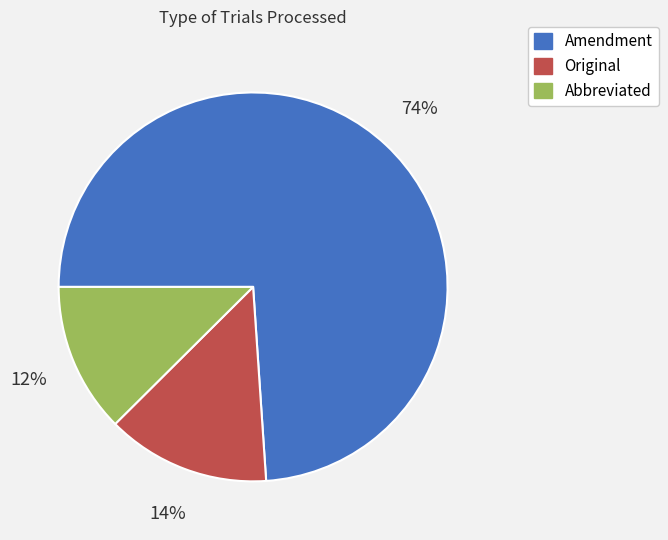

Does Amendment represent more than half of the total?

Yes